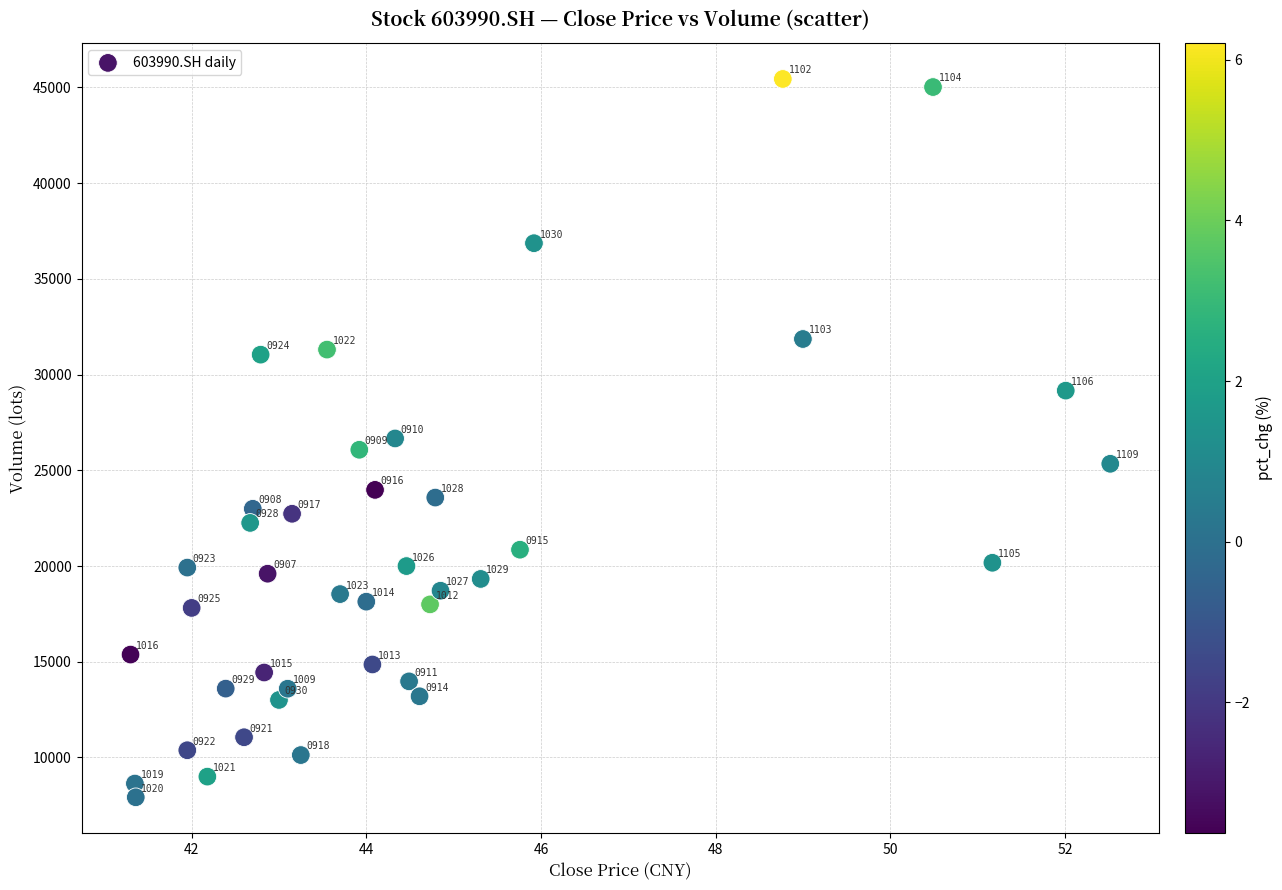

What Y value in the scatter plot is closest to 26681?

26664.5